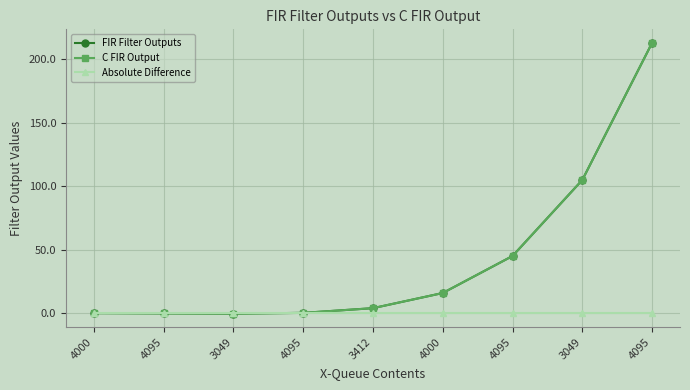

Which series has the largest total across all categories?

FIR Filter Outputs